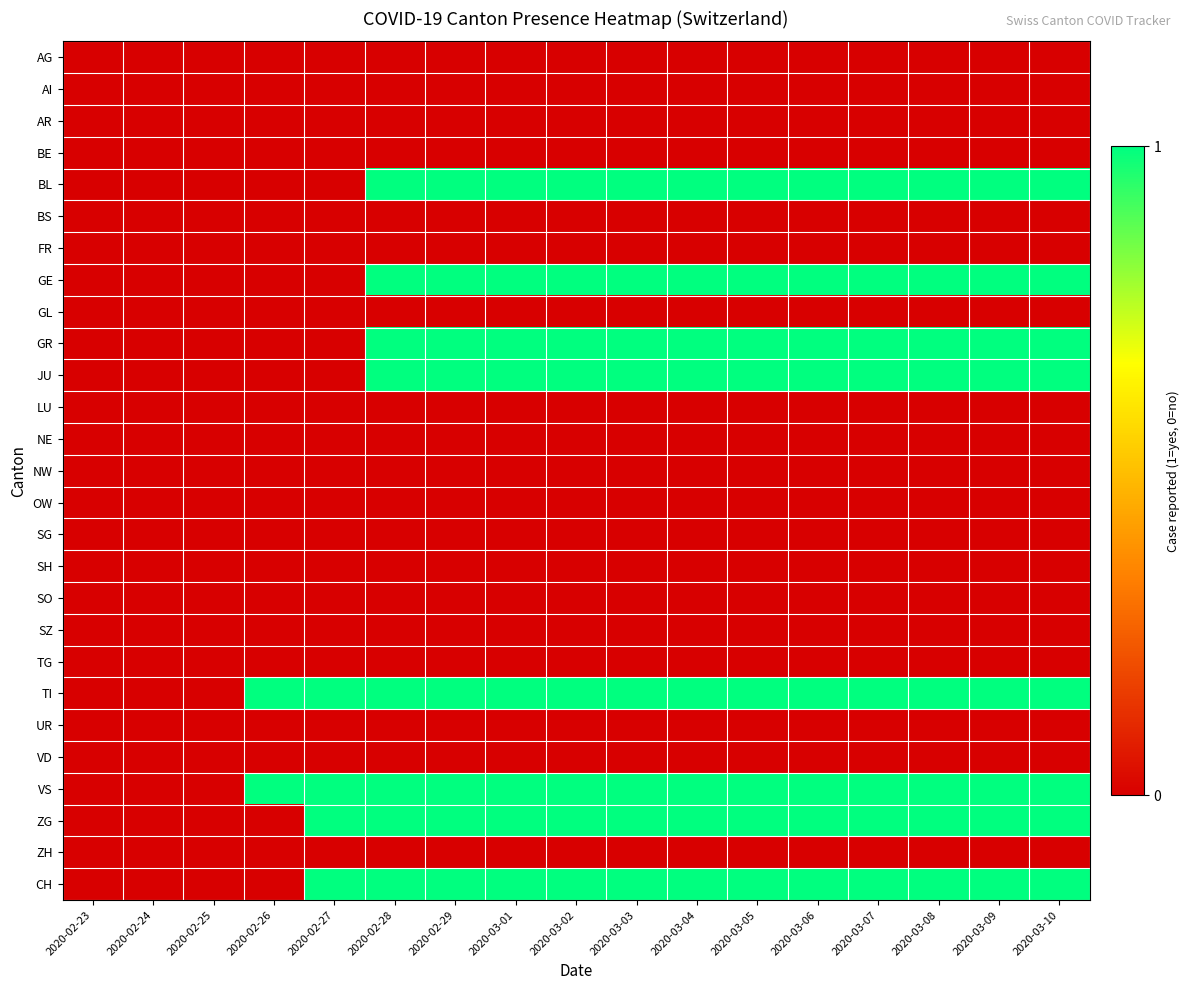

At how many categories does at least one series exceed 0?

14